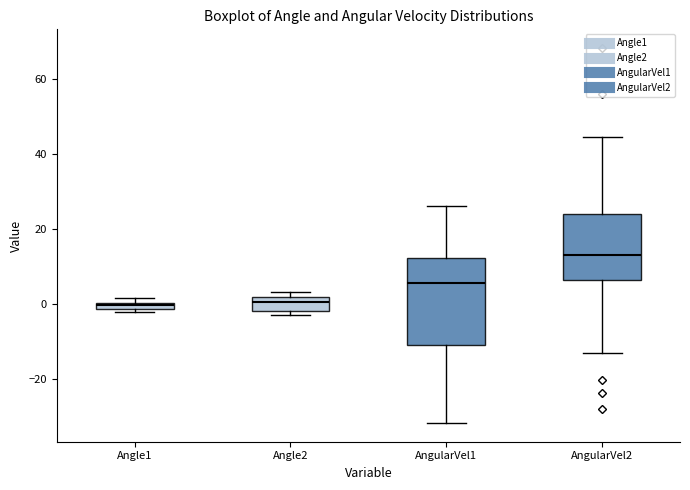

Which box is the tallest, from its lower edge to its upper edge?

AngularVel1